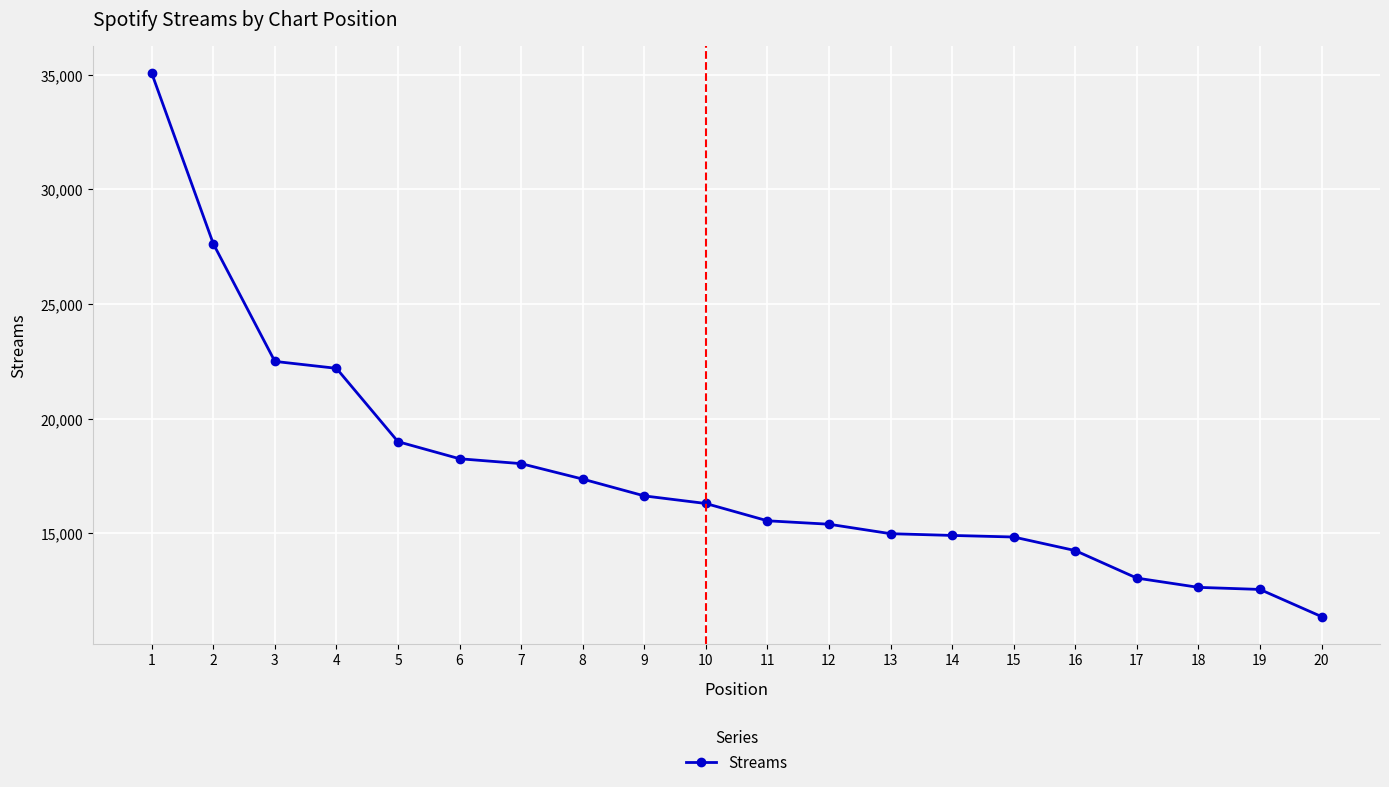

At which label does the data first exceed 16300?

1